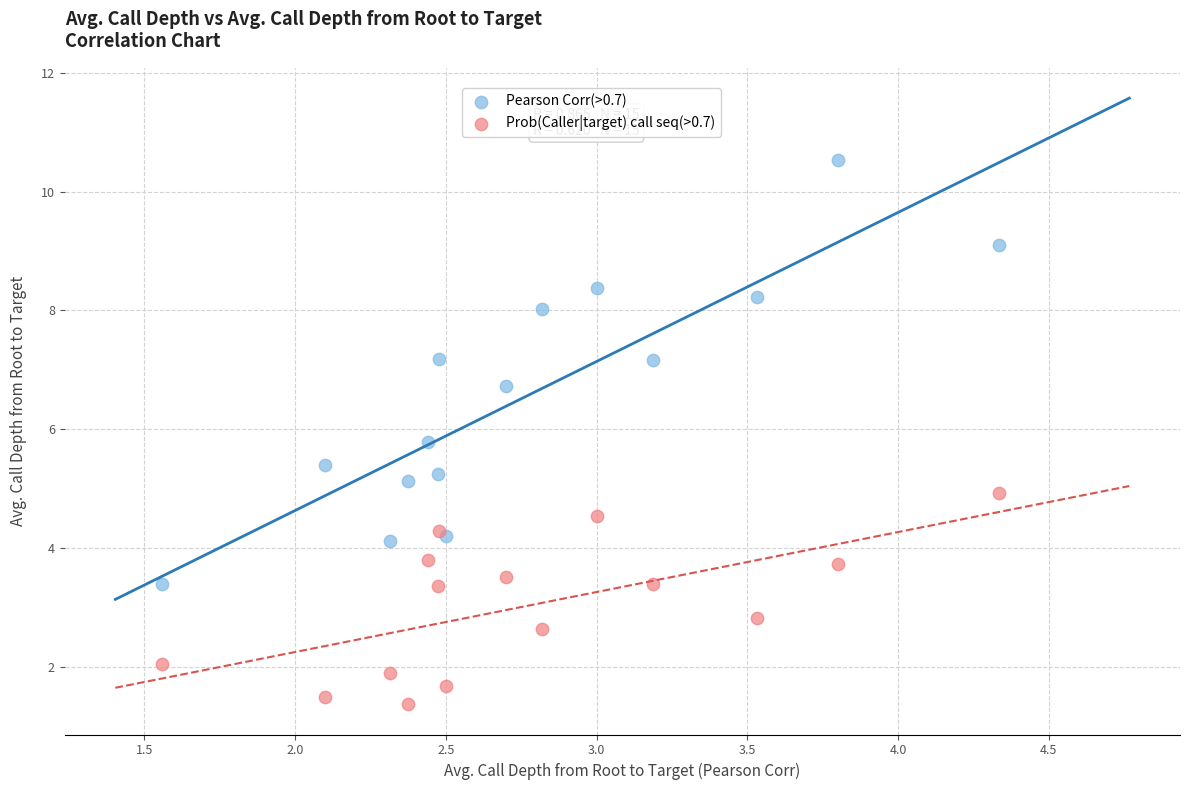

In the Pearson Corr(>0.7) series, what Y value is closest to 6?

5.8